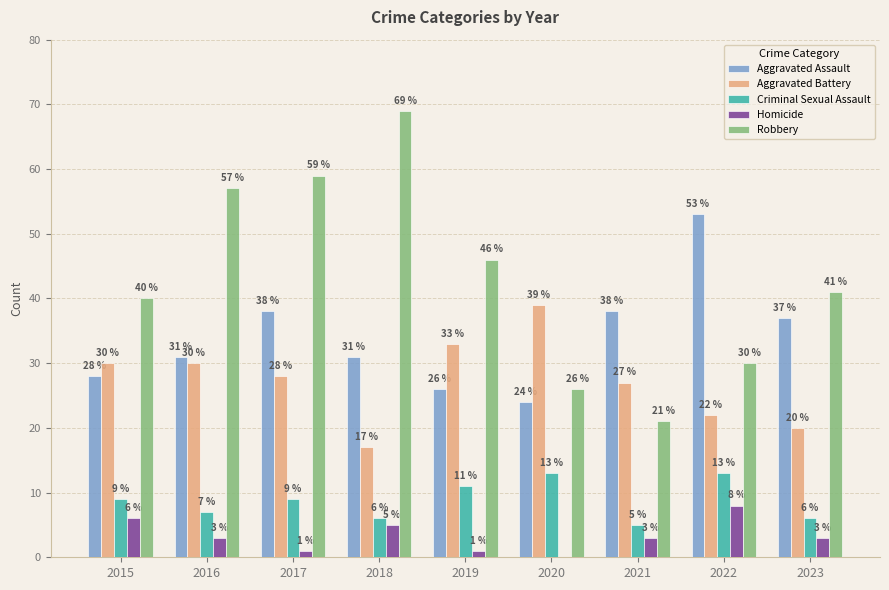

Reading left to right, list all the values displayed in this chart.

Aggravated Assault: 2015=28	2016=31	2017=38	2018=31	2019=26	2020=24	2021=38	2022=53	2023=37
Aggravated Battery: 2015=30	2016=30	2017=28	2018=17	2019=33	2020=39	2021=27	2022=22	2023=20
Criminal Sexual Assault: 2015=9	2016=7	2017=9	2018=6	2019=11	2020=13	2021=5	2022=13	2023=6
Homicide: 2015=6	2016=3	2017=1	2018=5	2019=1	2020=0	2021=3	2022=8	2023=3
Robbery: 2015=40	2016=57	2017=59	2018=69	2019=46	2020=26	2021=21	2022=30	2023=41